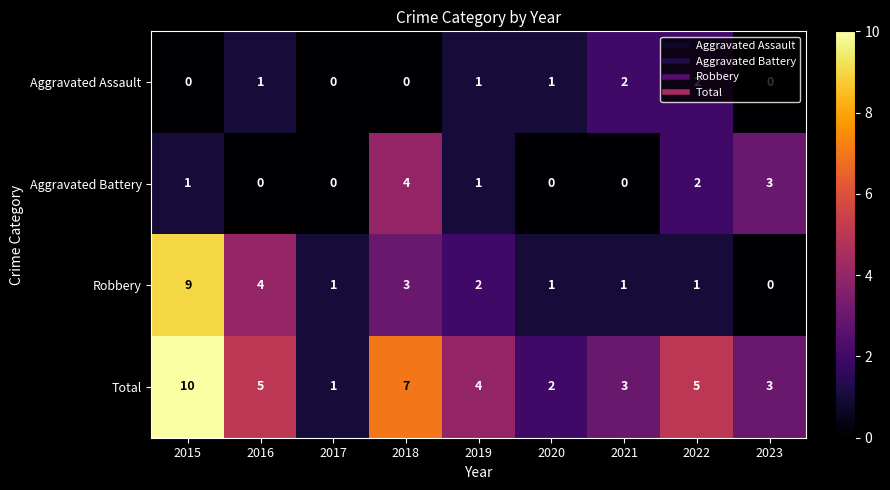

How many data points does each series have?

9